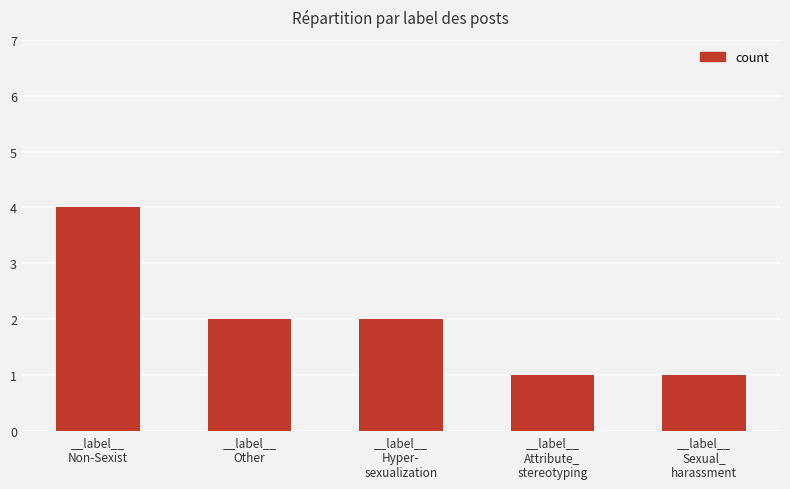

Reading right to left, transcribe all the data shown in this chart.

__label__
Sexual_
harassment=1	__label__
Attribute_
stereotyping=1	__label__
Hyper-
sexualization=2	__label__
Other=2	__label__
Non-Sexist=4